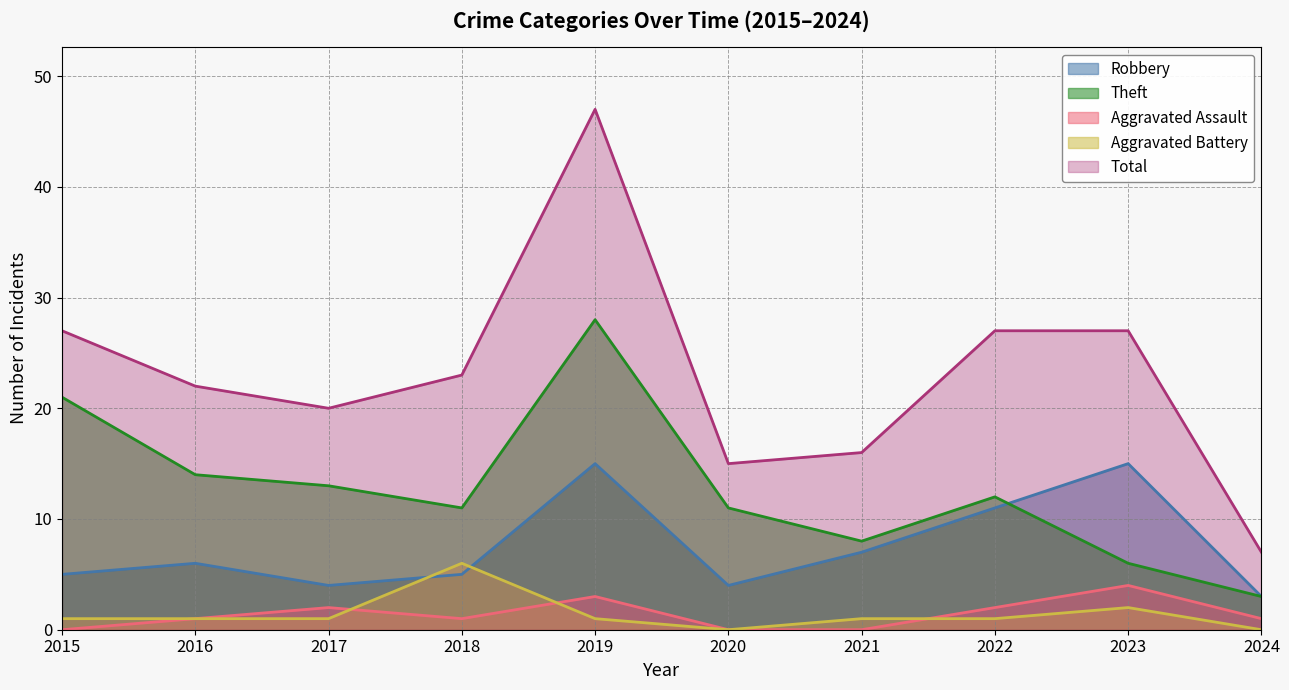

True or false: Total and Robbery intersect in this chart.

False